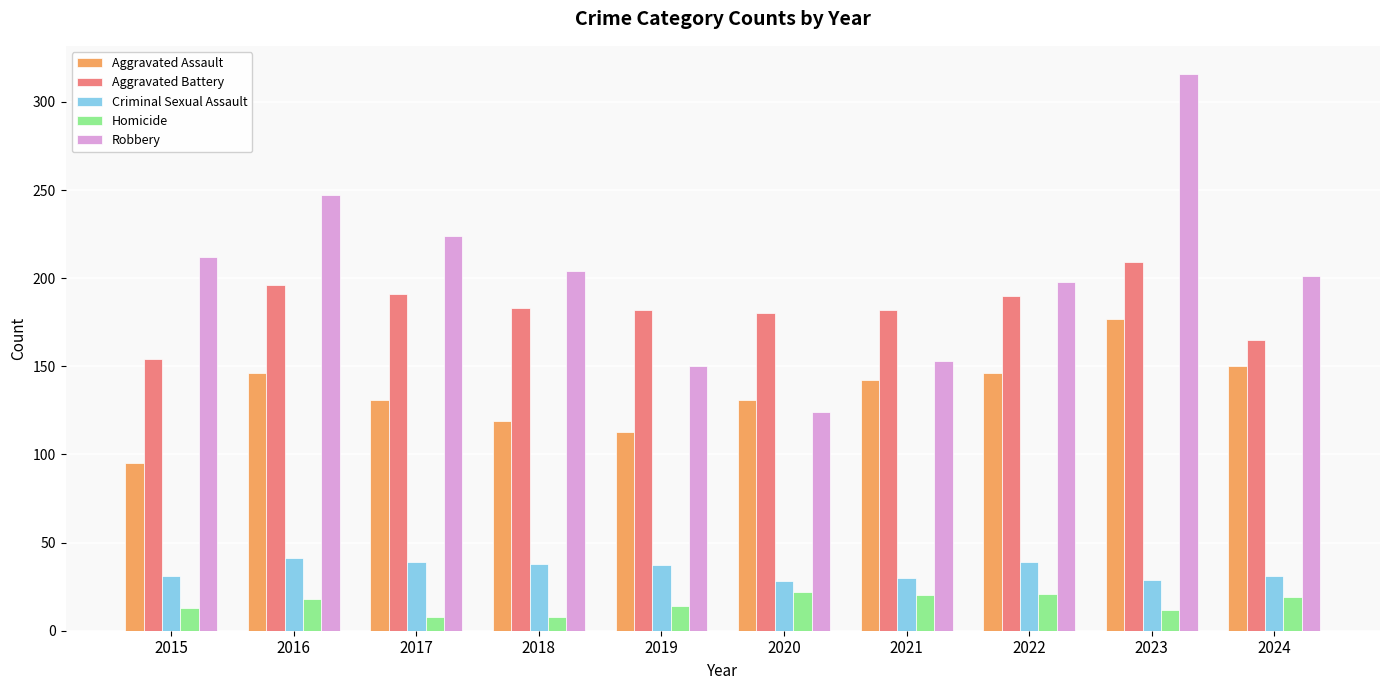

How many distinct data groups are displayed?

5